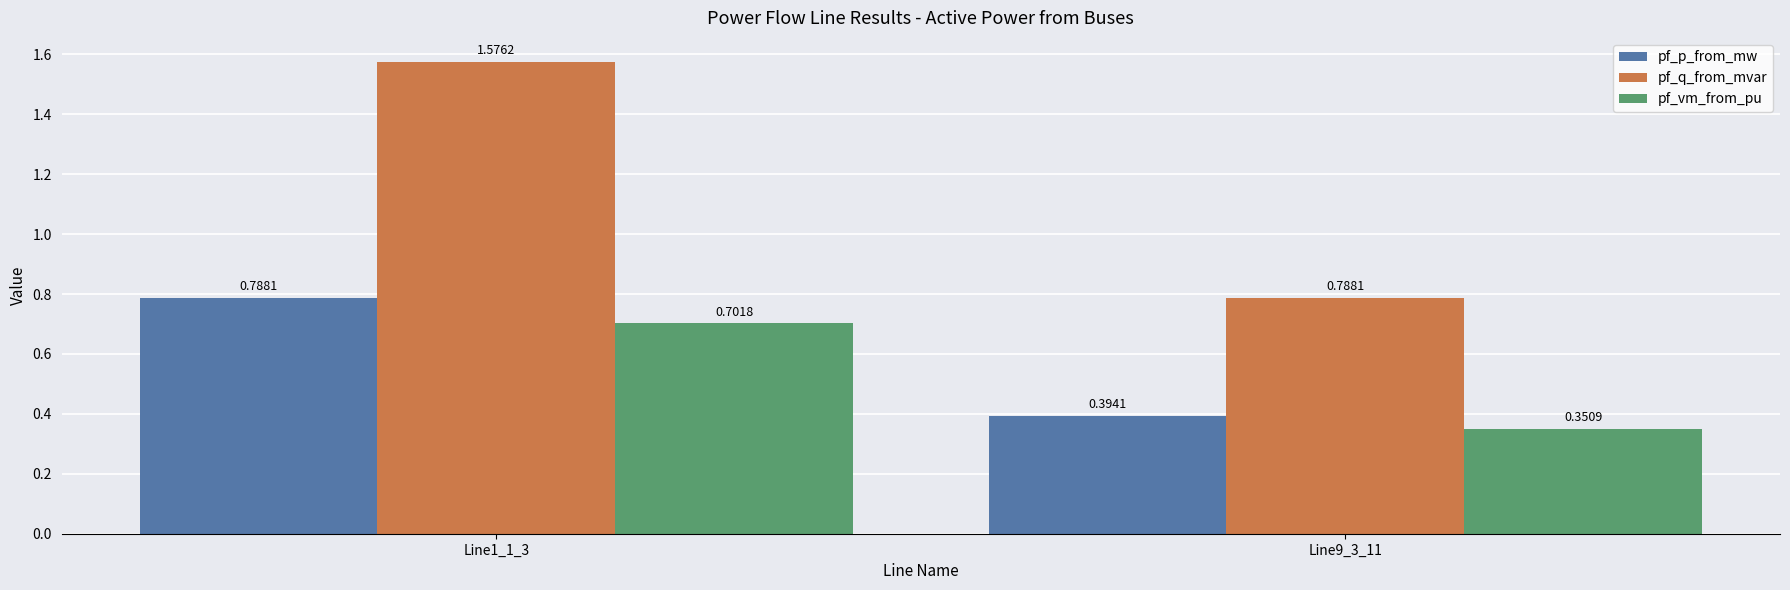

What is the difference between the highest and lowest values at Line1_1_3?

0.9